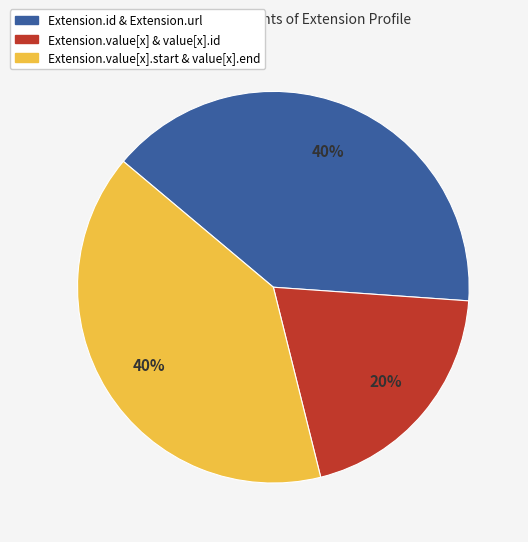

How many segments does this pie chart have?

3